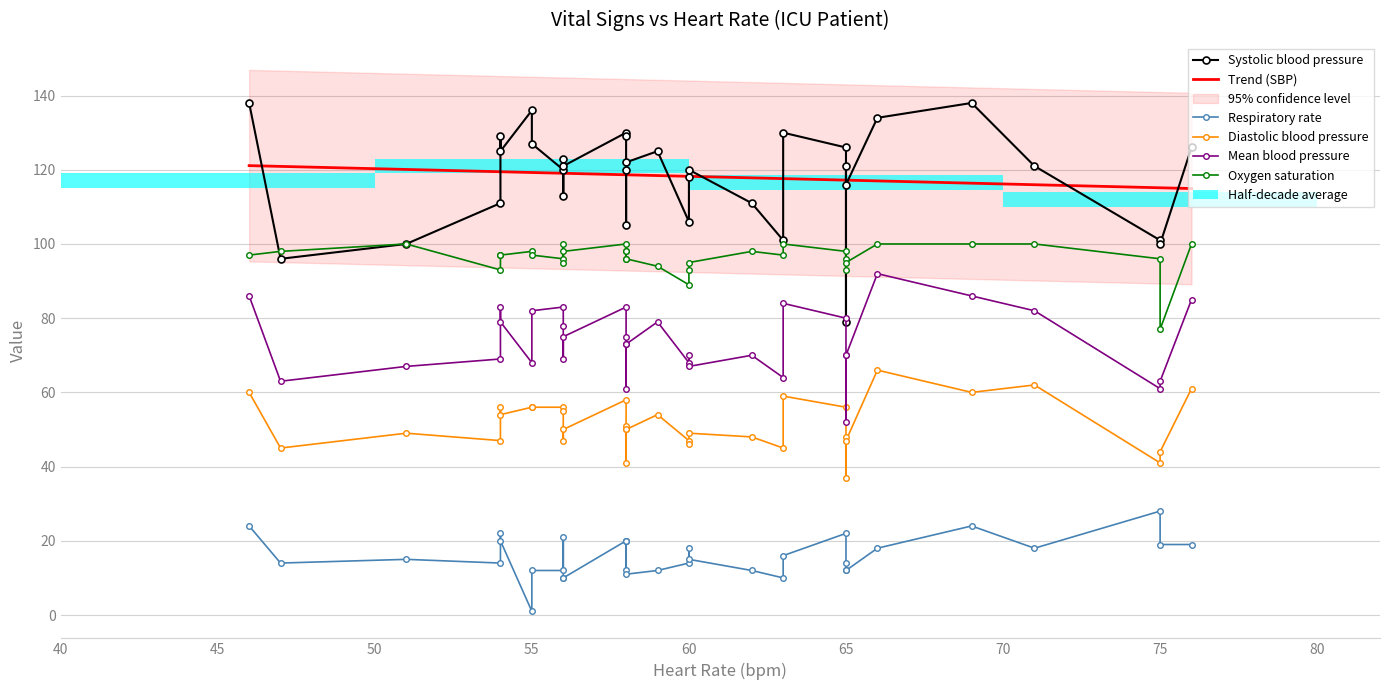

List the labels in order of Respiratory rate value, smallest first.

18, 12, 13, 14, 21, 10, 15, 22, 23, 28, 29, 31, 11, 19, 26, 33, 27, 32, 6, 3, 5, 16, 1, 2, 4, 17, 24, 30, 7, 9, 20, 8, 25, 0